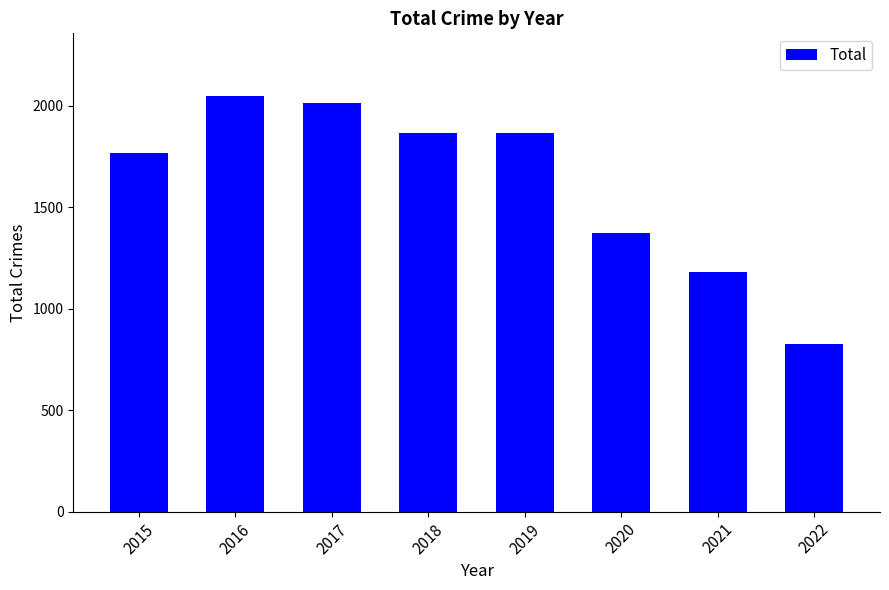

Which has a higher value, 2019 or 2020?

2019